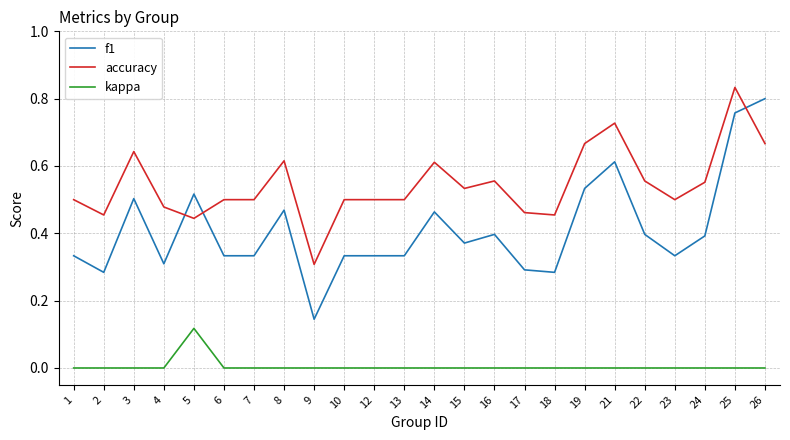

At which label does kappa reach its peak?

5